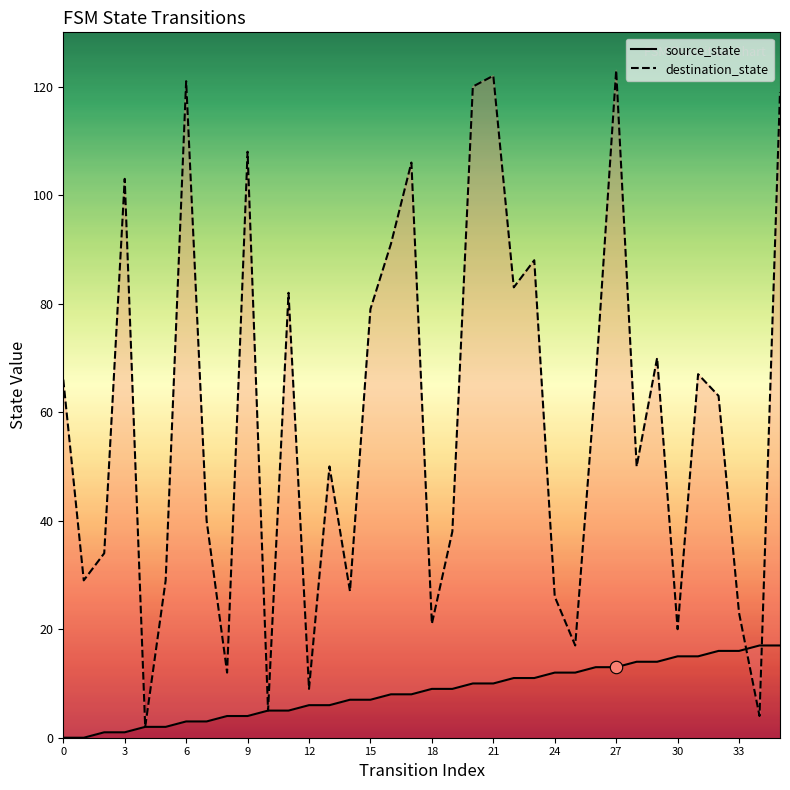

Which series has the widest spread of Y values?

destination_state